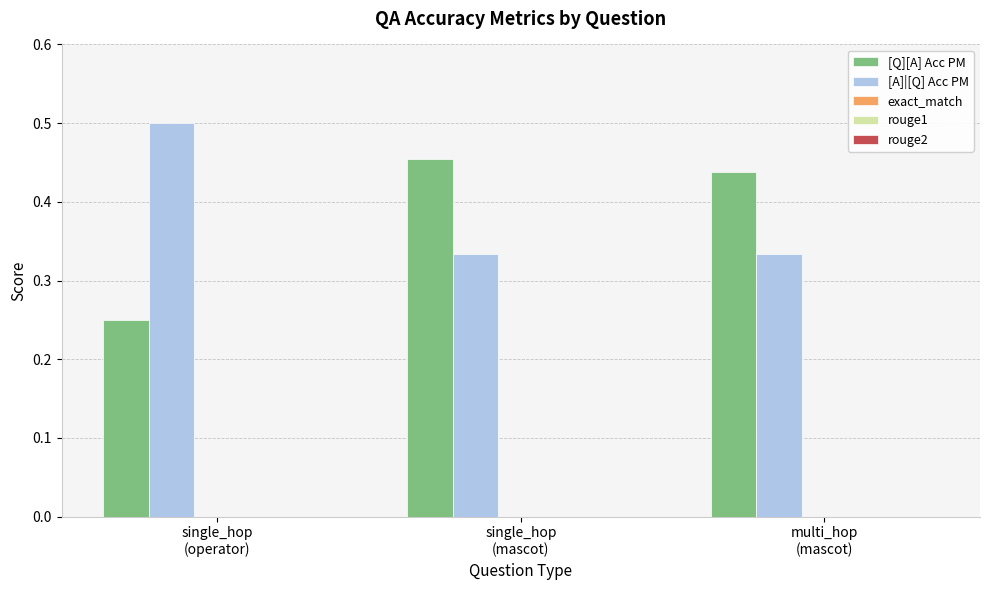

Rank the series at single_hop
(mascot) from lowest to highest value.

[A]|[Q] Acc PM, [Q][A] Acc PM